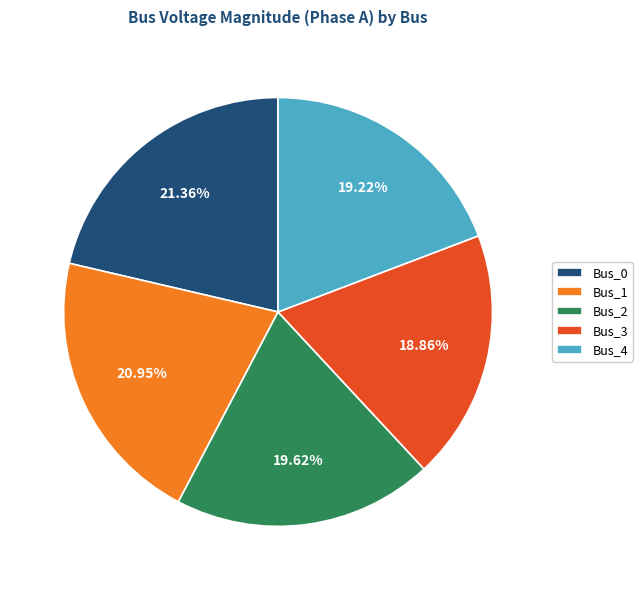

Count the number of slices in the pie.

5